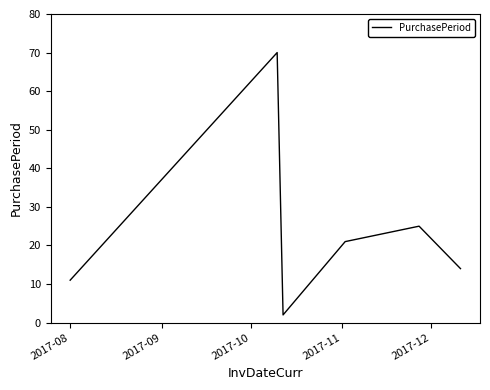

What is the difference between the maximum and minimum values?

68